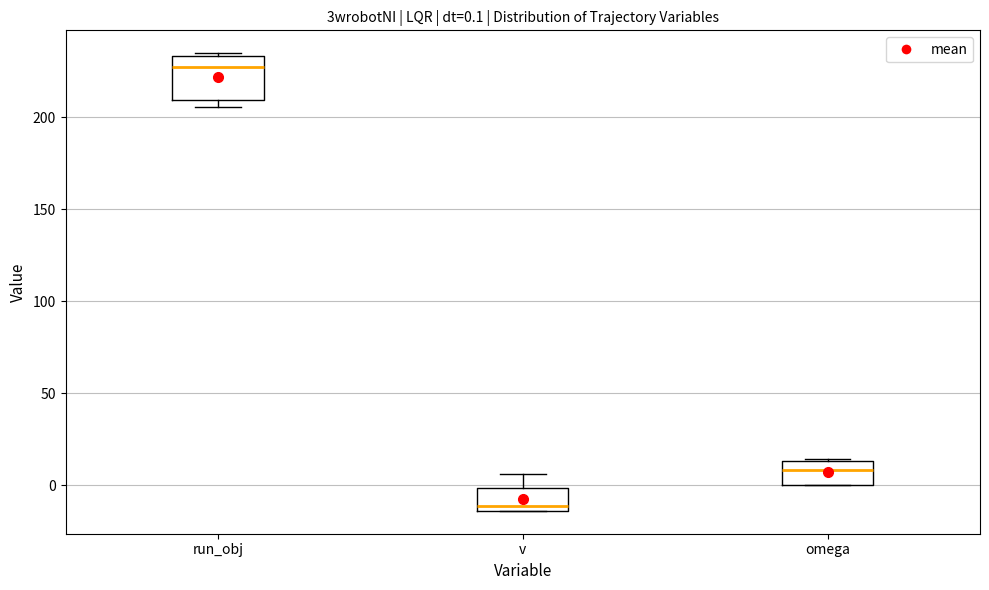

Which box's median line is the lowest?

v